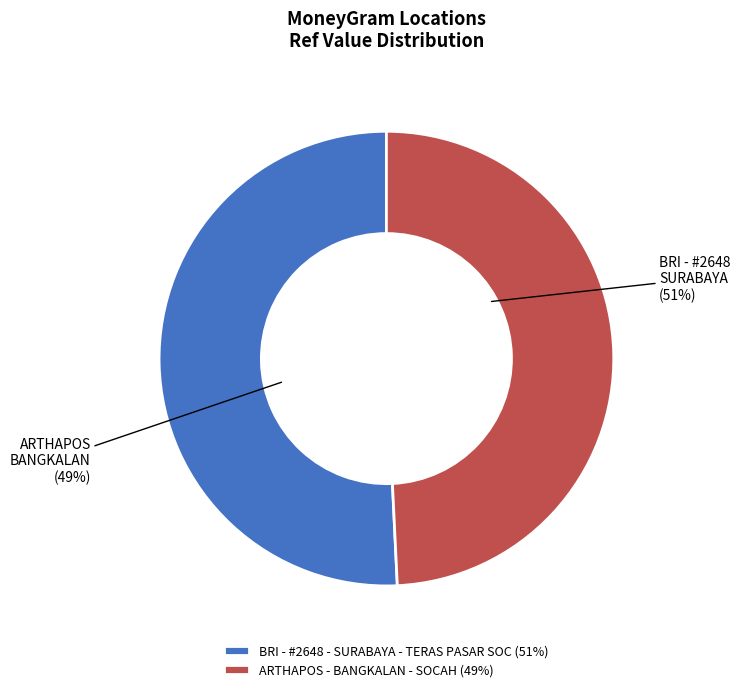

How many slices are in this pie chart?

2